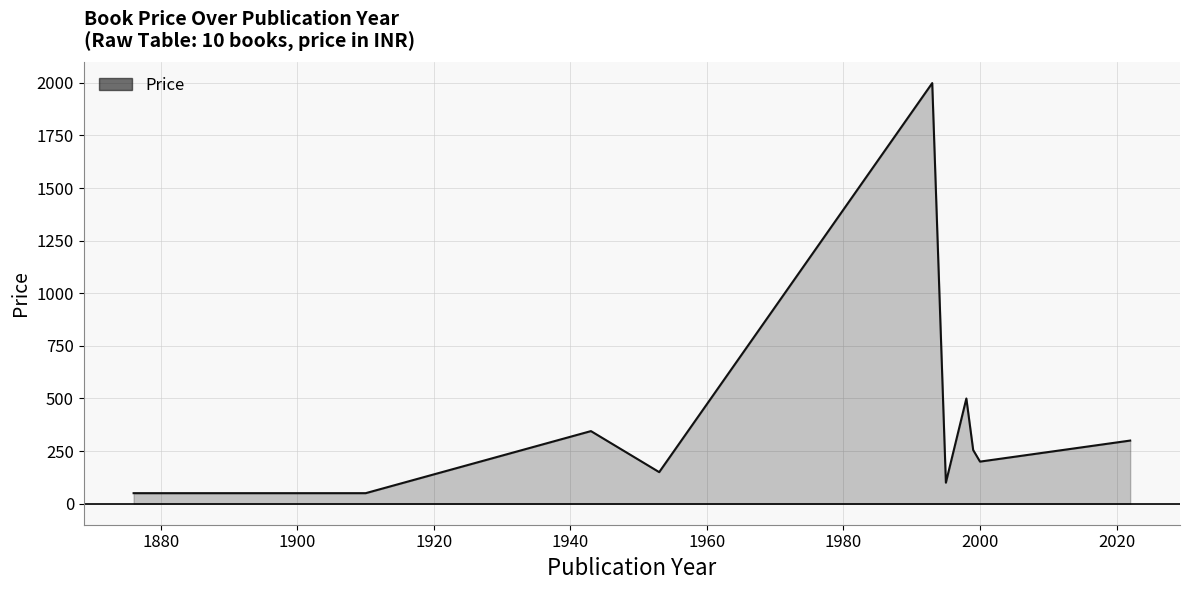

Reading left to right, what are all the values shown in this chart?

50	50	345	150	1999	100	500	255	200	300